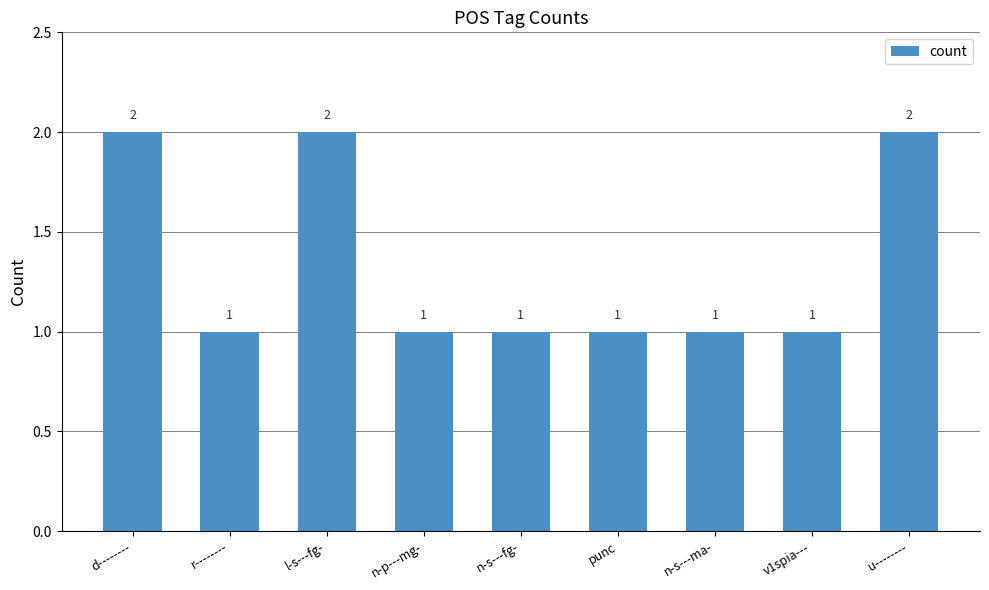

What is the smallest value displayed?

1